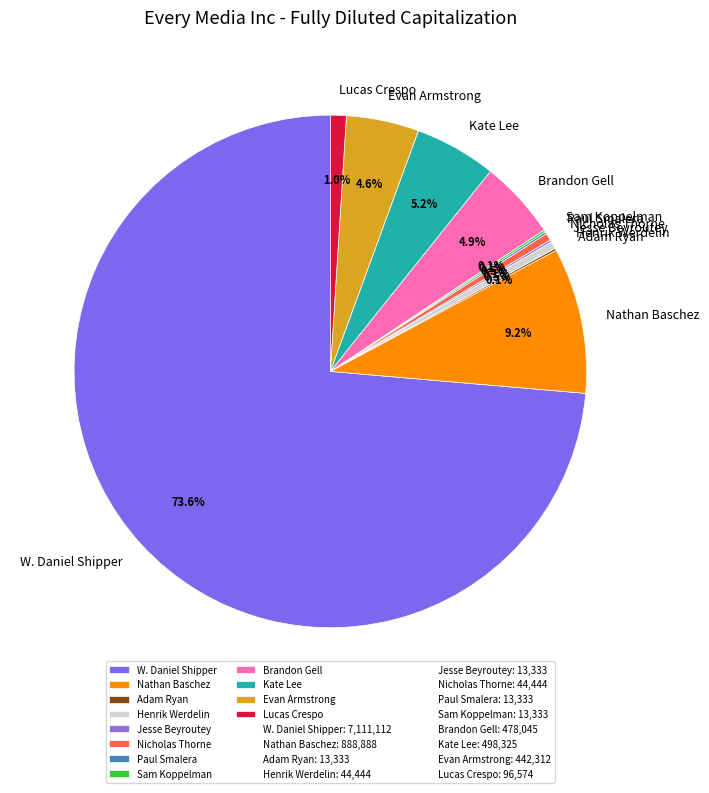

Between Henrik Werdelin and Lucas Crespo, which is larger?

Lucas Crespo